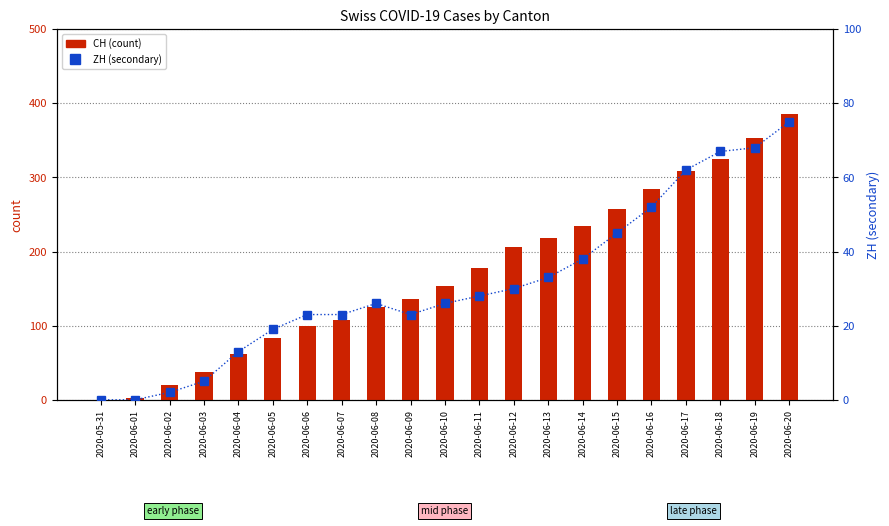

What is the label of the 8th bar from the right?

2020-06-13